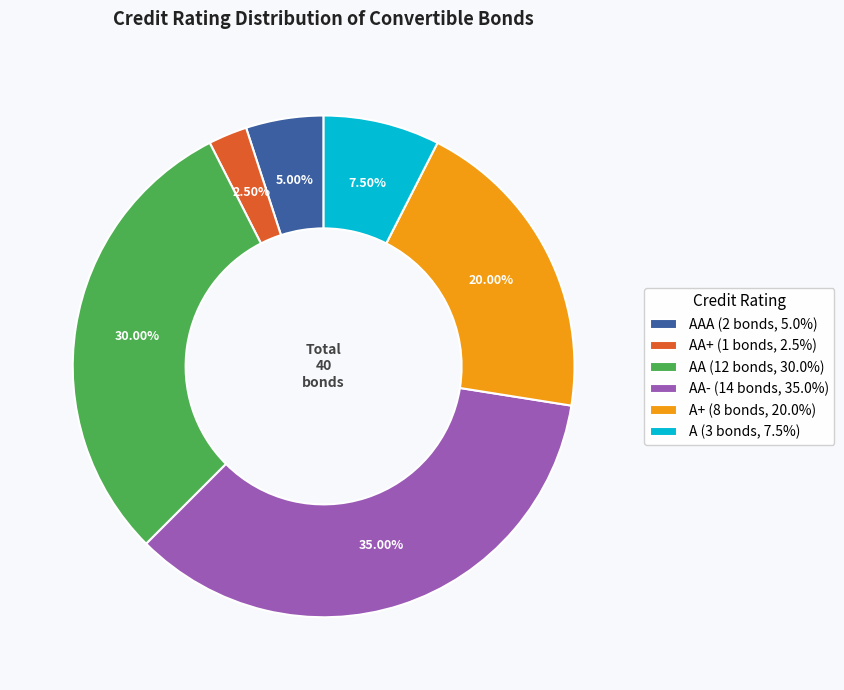

Combined, do AAA (2 bonds, 5.0%) and A+ (8 bonds, 20.0%) account for over 50%?

No